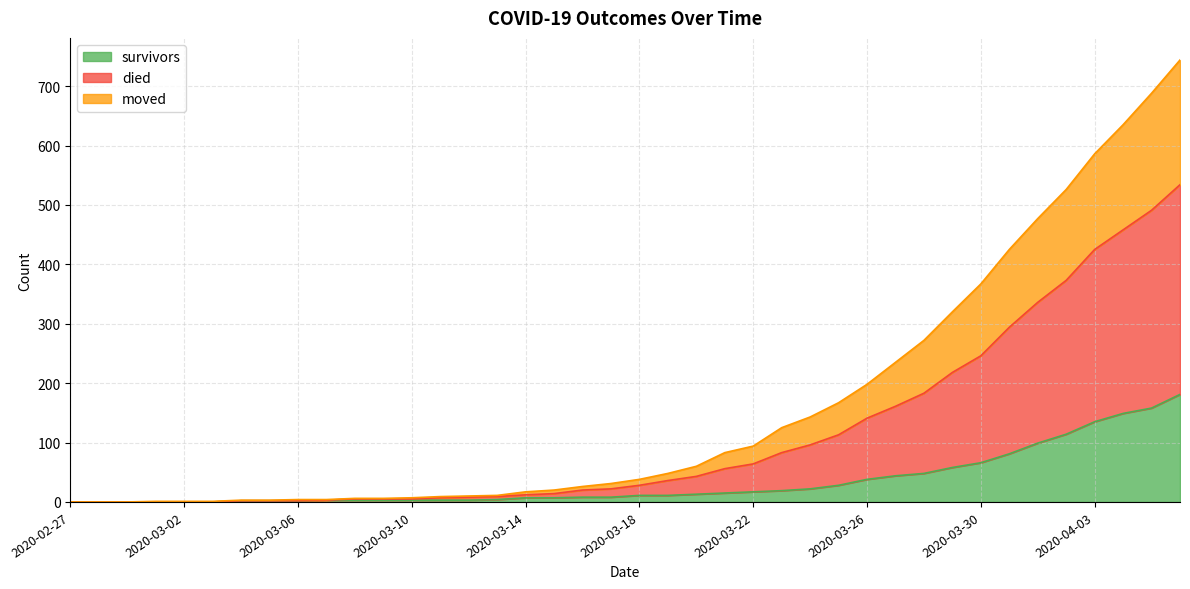

What are all the series names shown in the legend?

survivors, died, moved